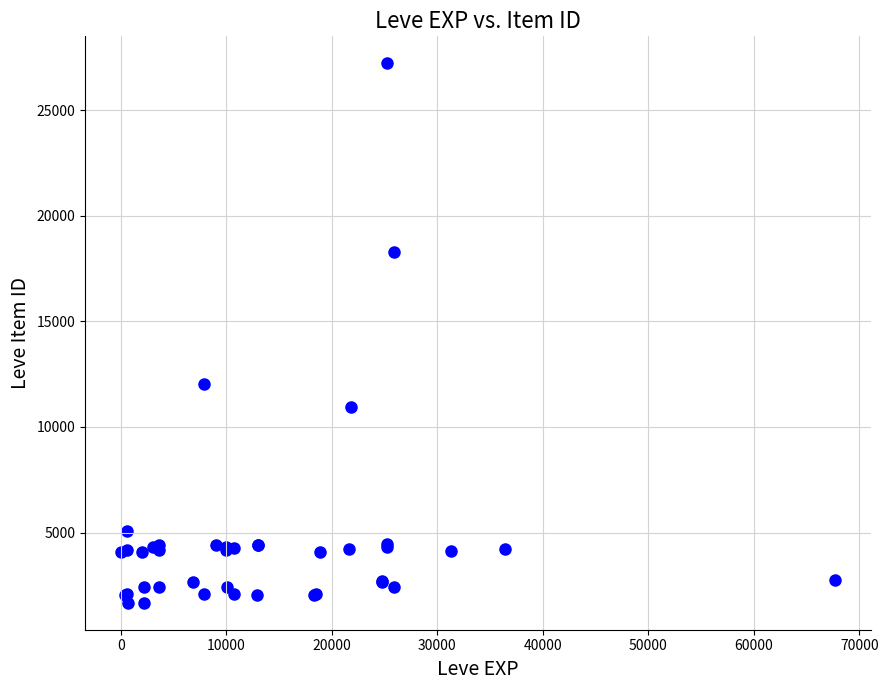

What Y value in the scatter plot is closest to 14448?

12018